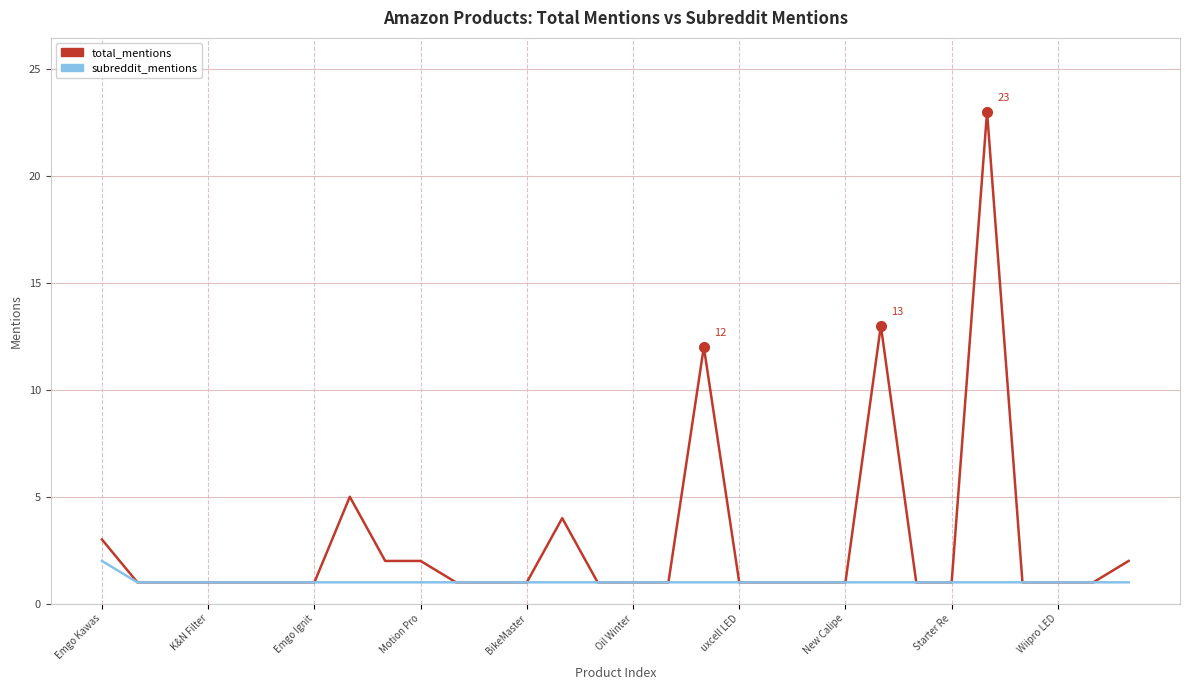

Which series has the largest range (max minus min)?

total_mentions